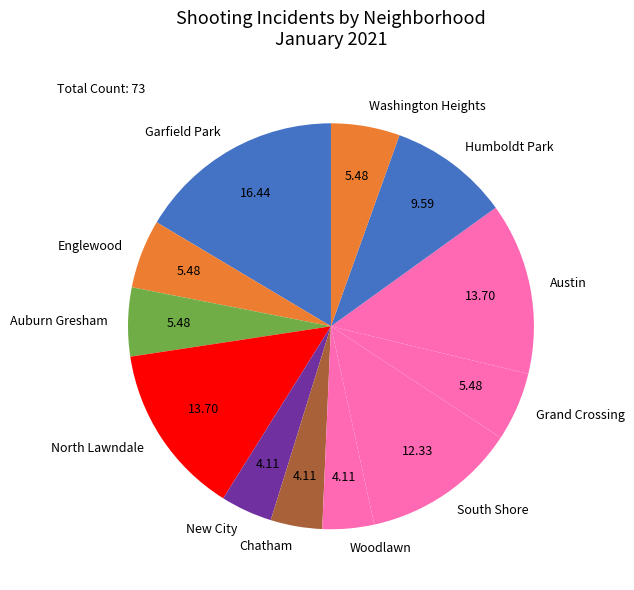

Do Auburn Gresham and North Lawndale together represent more than half of the pie?

No